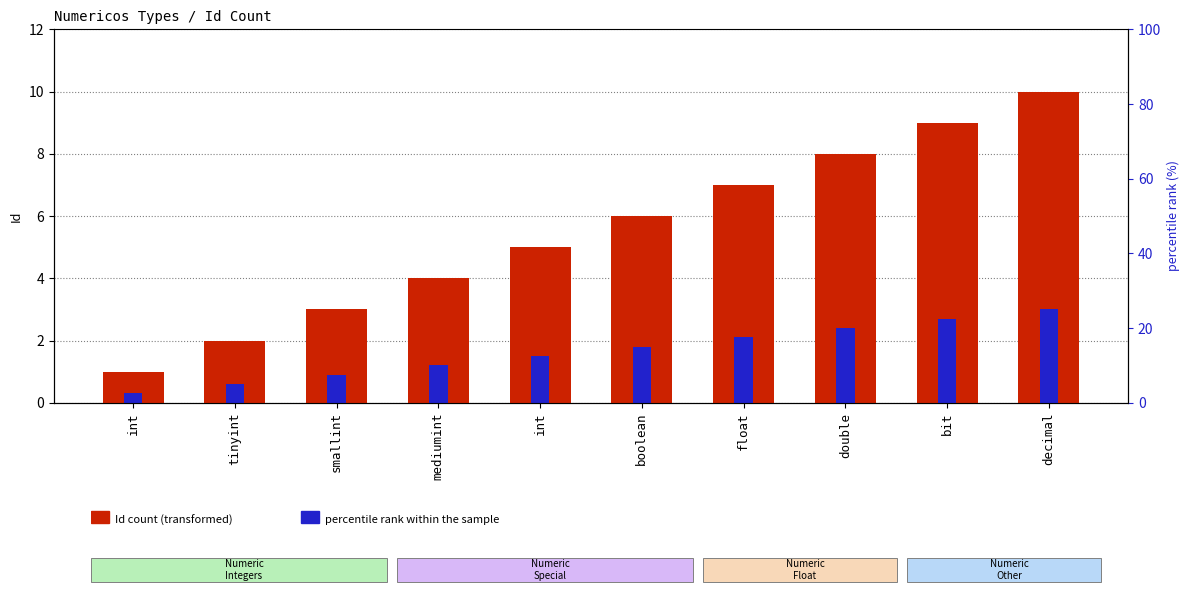

Between int and boolean, which is larger?

boolean